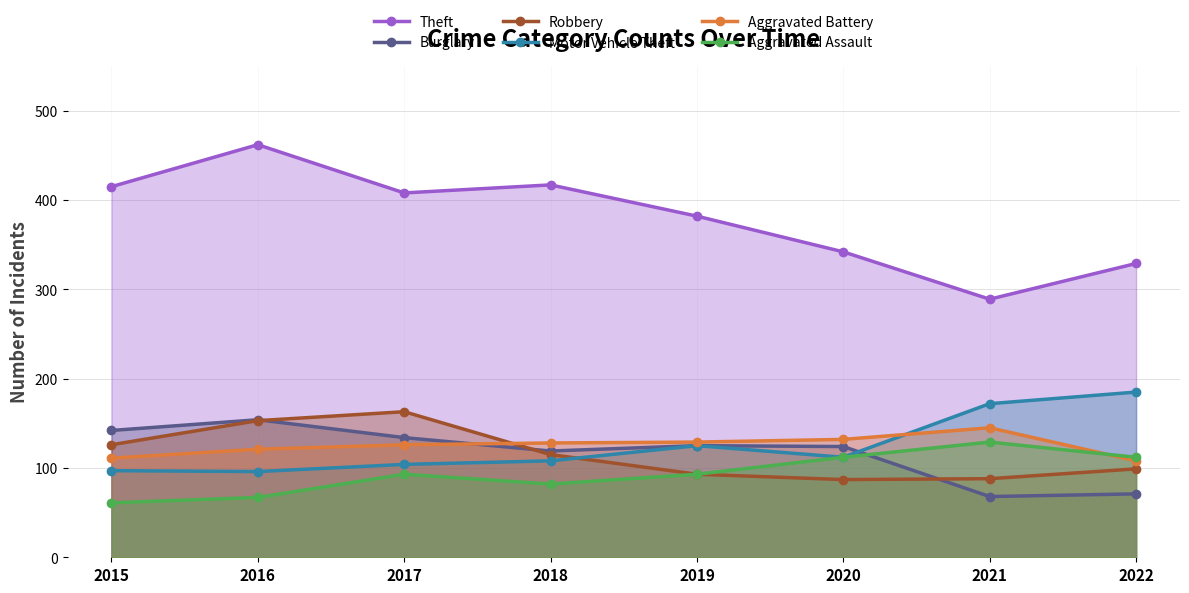

Where is Aggravated Assault nearest to the value 95?

2017